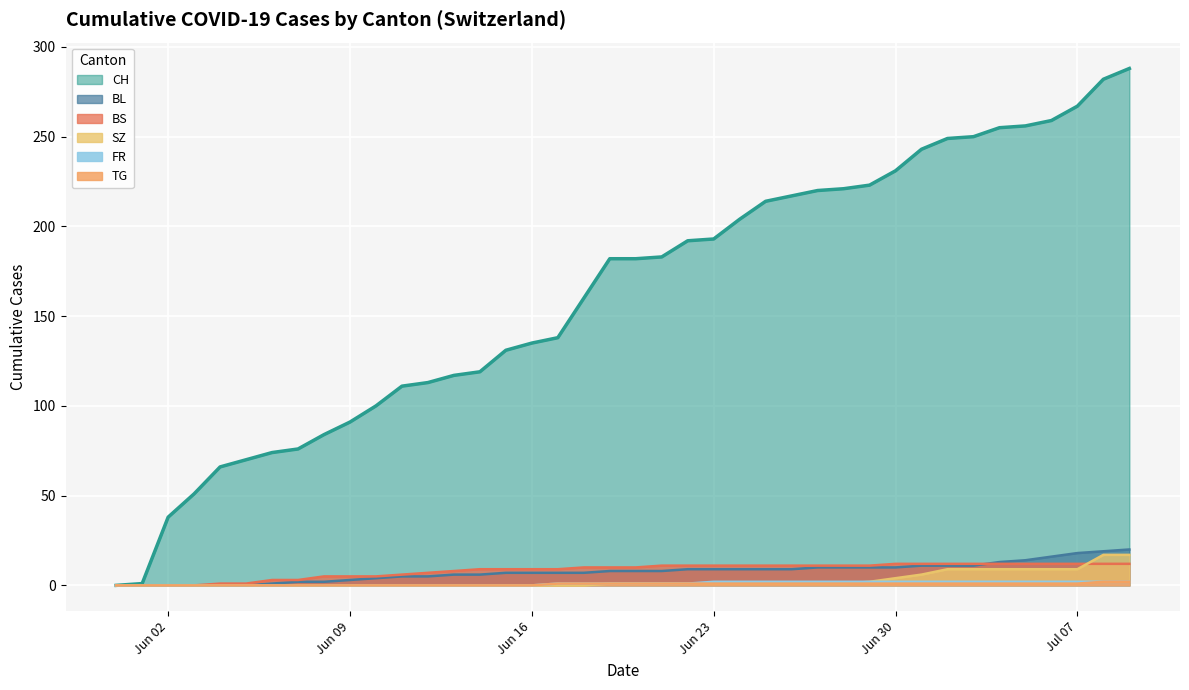

The SZ series shows -11 at 2020-06-12. True or false?

False